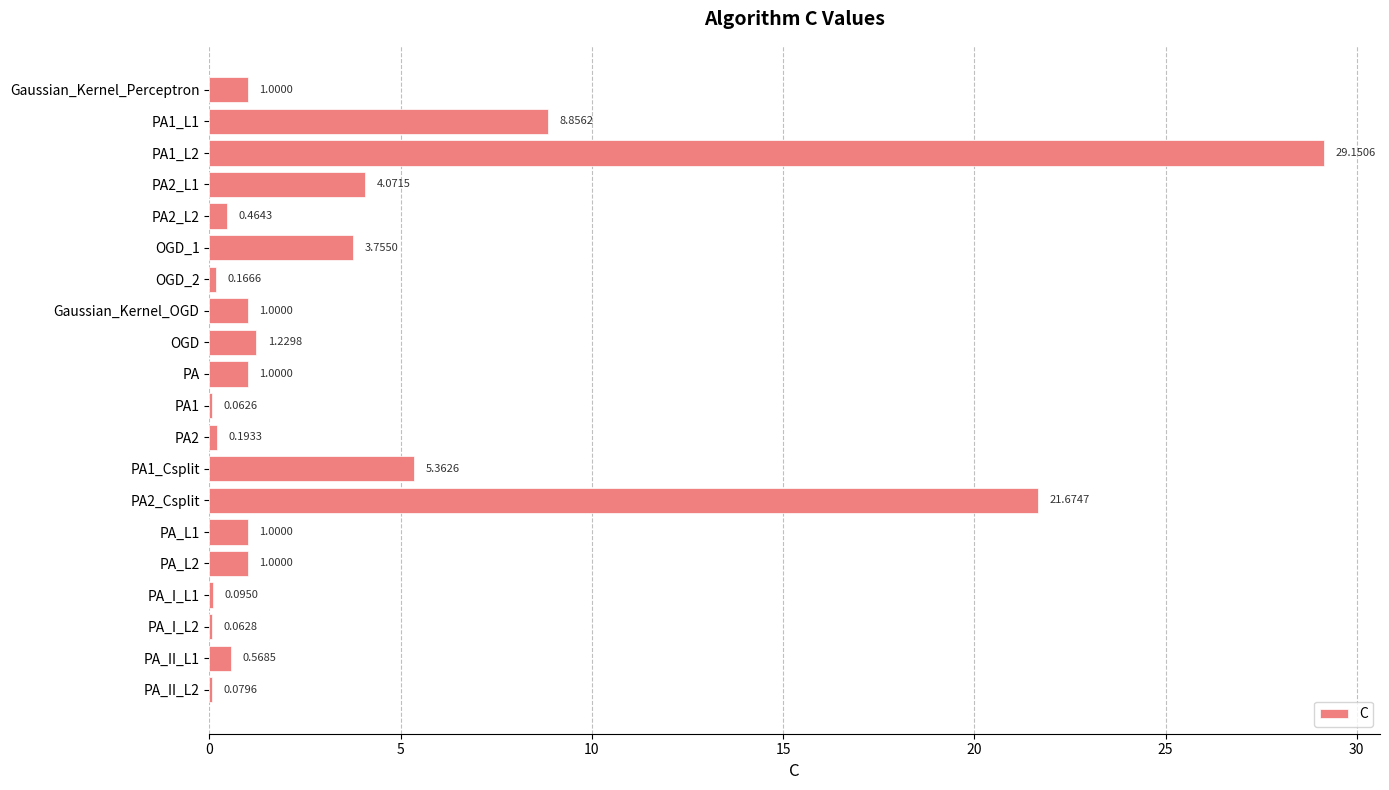

What is the change in value from PA1_L2 to PA_I_L1?

-29.1